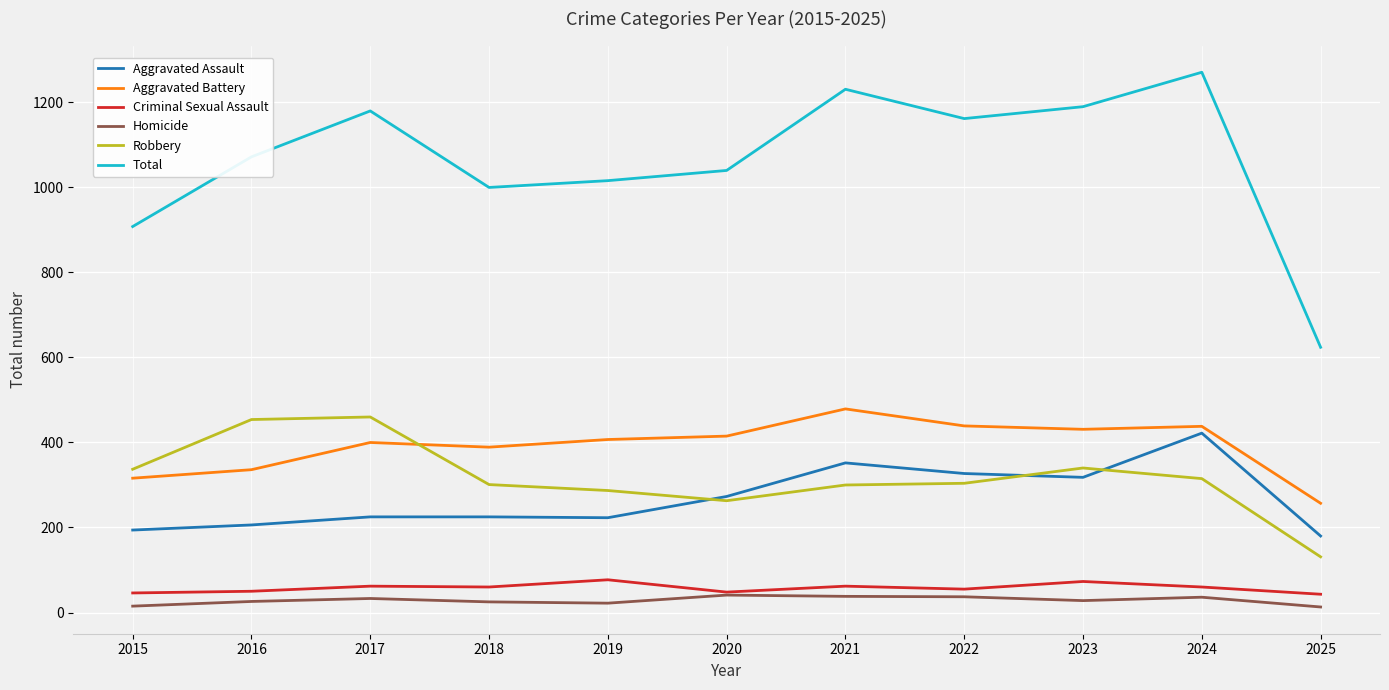

How many times do Aggravated Battery and Robbery cross each other?

1